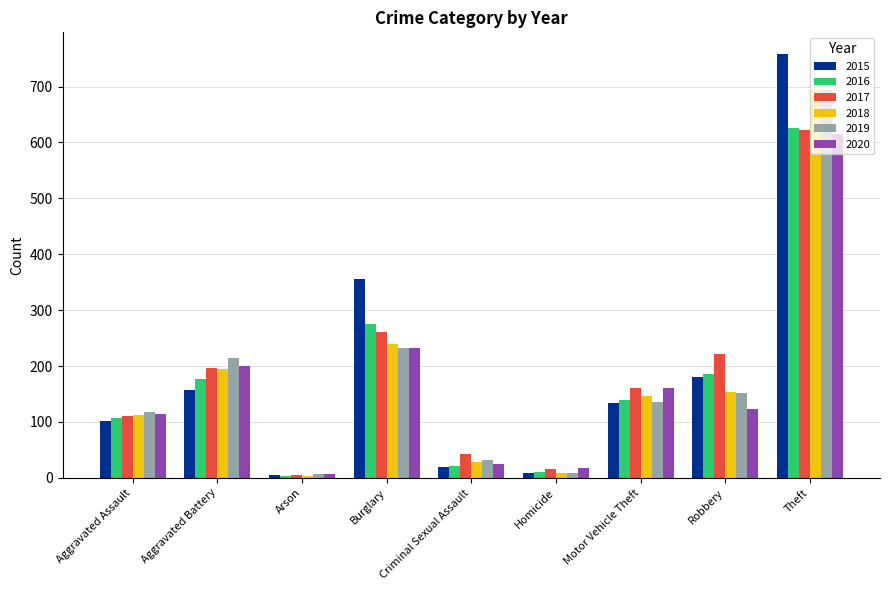

What is the total value across all series at Theft?

4009